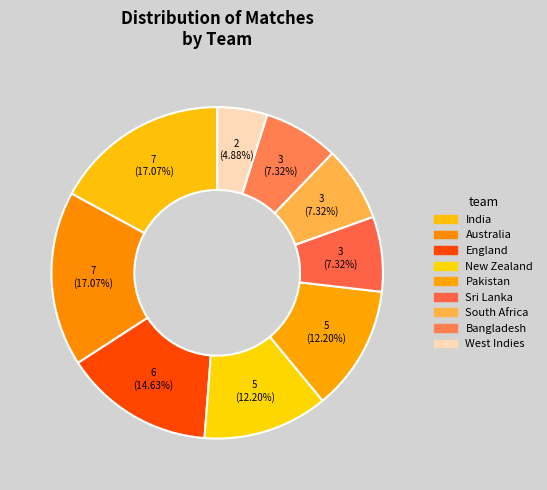

How many segments does this pie chart have?

9